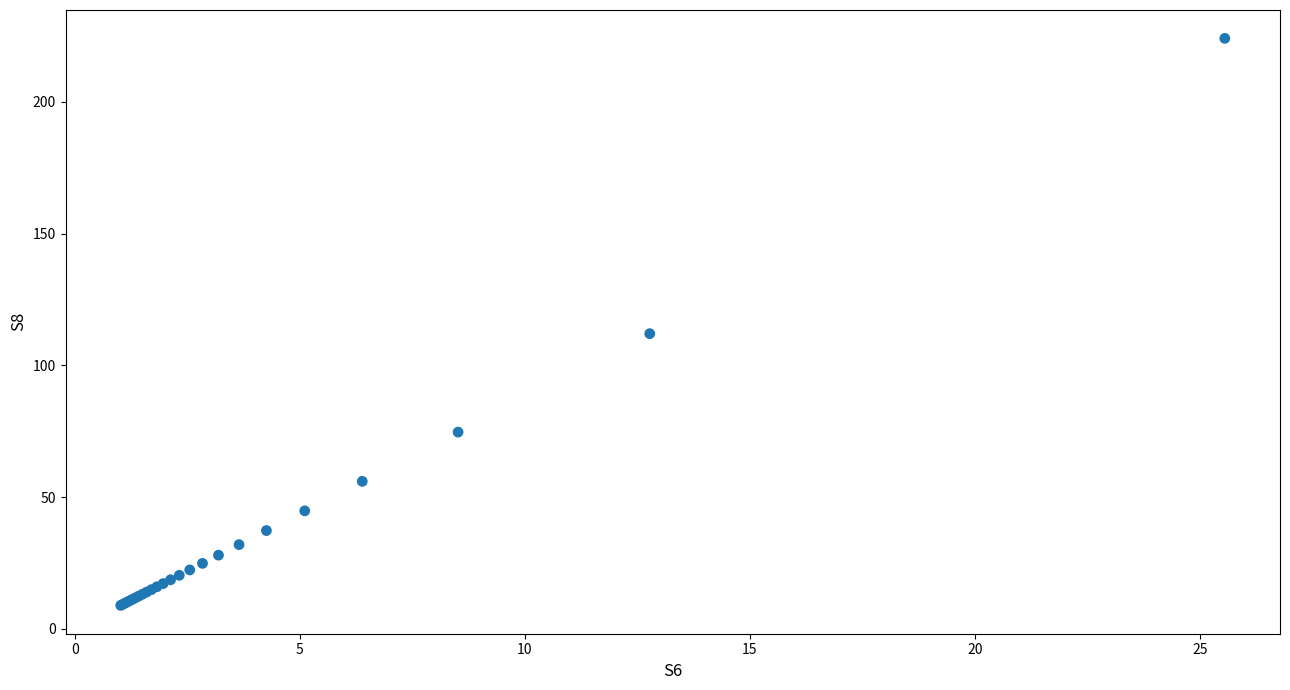

What Y value in the scatter plot is closest to 116?

112.0